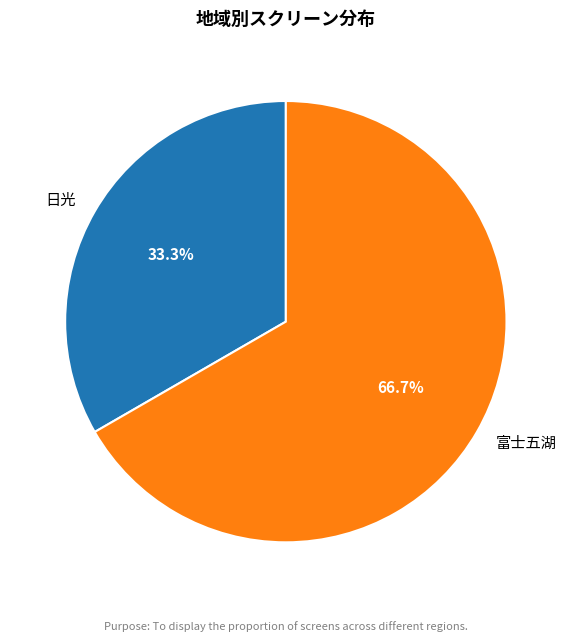

Count the number of slices in the pie.

2